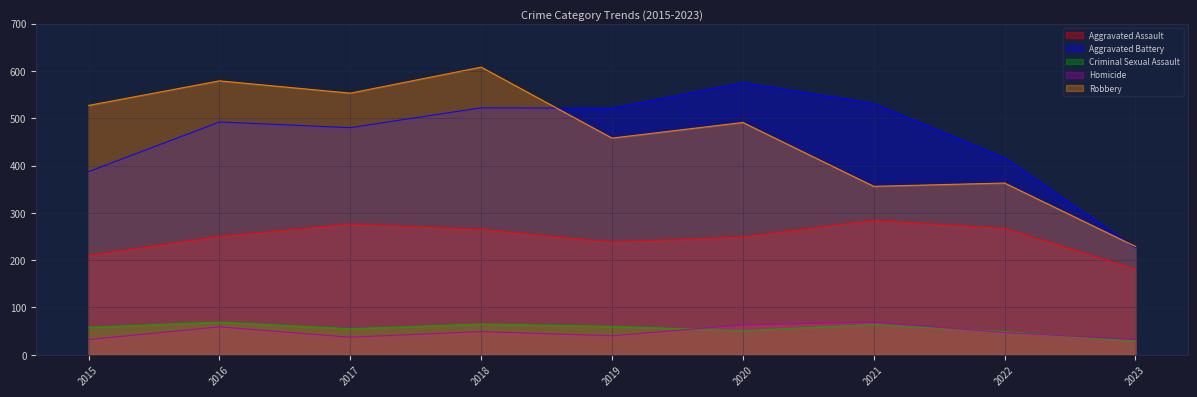

In Criminal Sexual Assault, how many points are lower than both neighbors (excluding endpoints)?

2